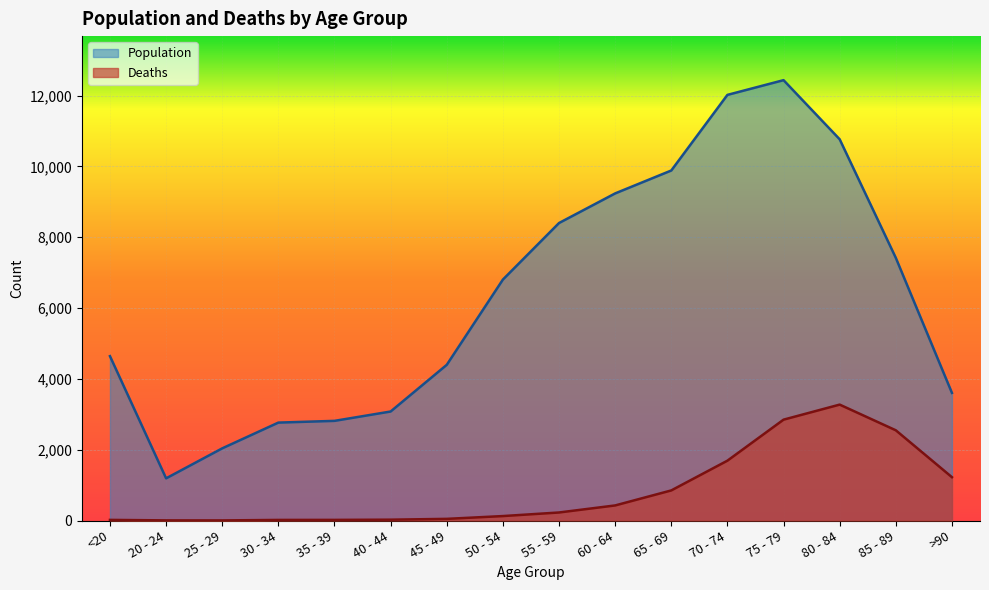

What is the sum of all Population values?

101482